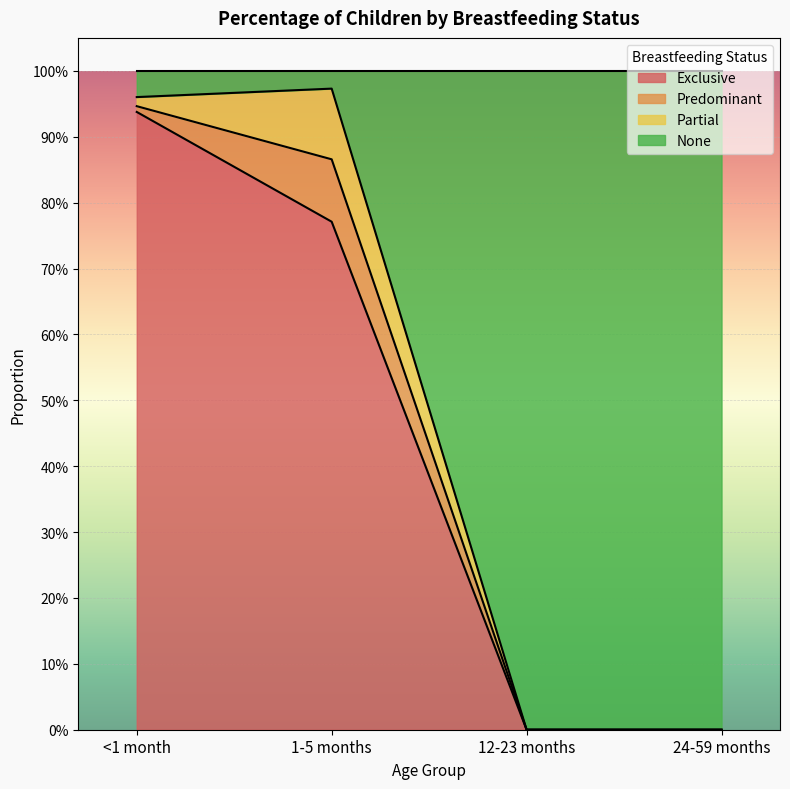

Reading left to right, extract all data points from this chart.

Exclusive: 0.9	0.8	0.0	0.0
None: 1.0	1.0	0.0	0.0